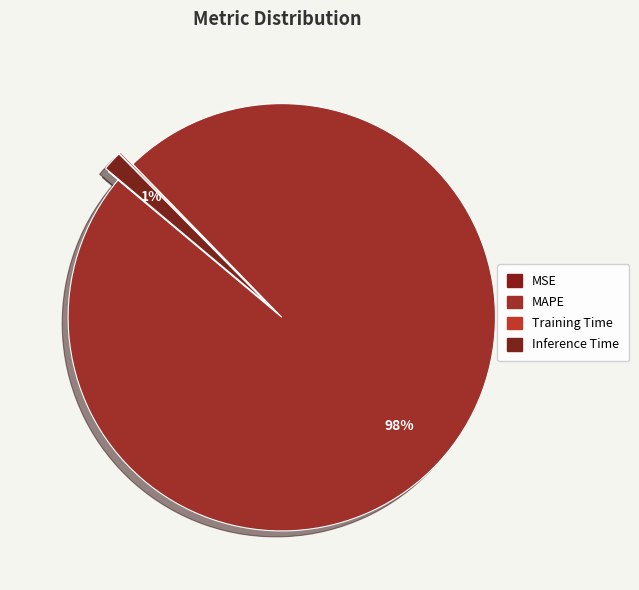

Is the sum of Training Time and Inference Time greater than half?

No